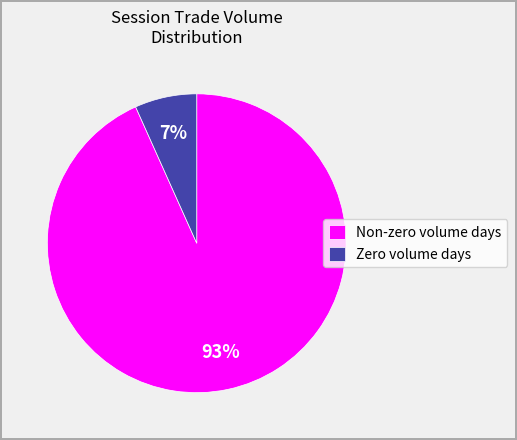

Which slice is the largest?

Non-zero volume days